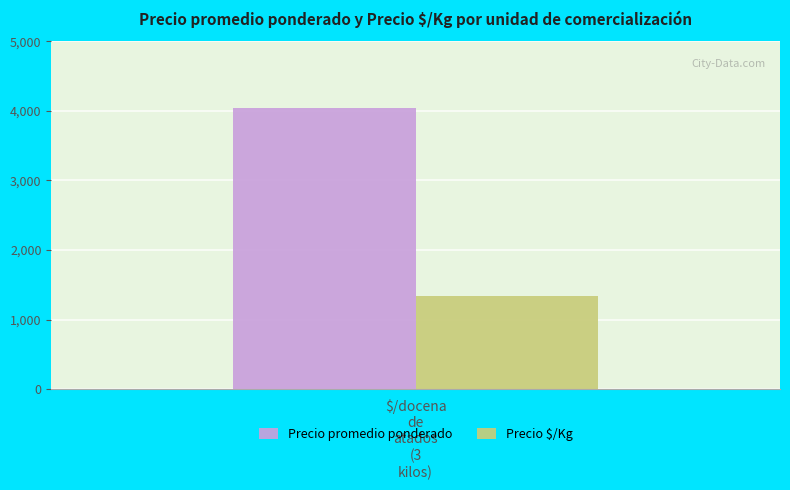

Which series has the widest spread of values?

Precio promedio ponderado